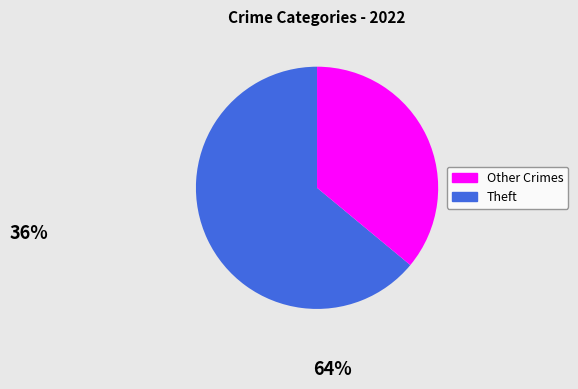

Is there any slice that represents more than half of the pie?

Yes